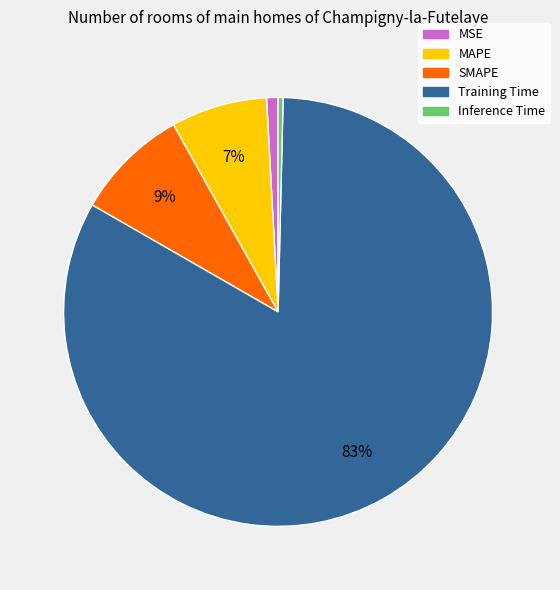

Is there a majority slice in this chart?

Yes